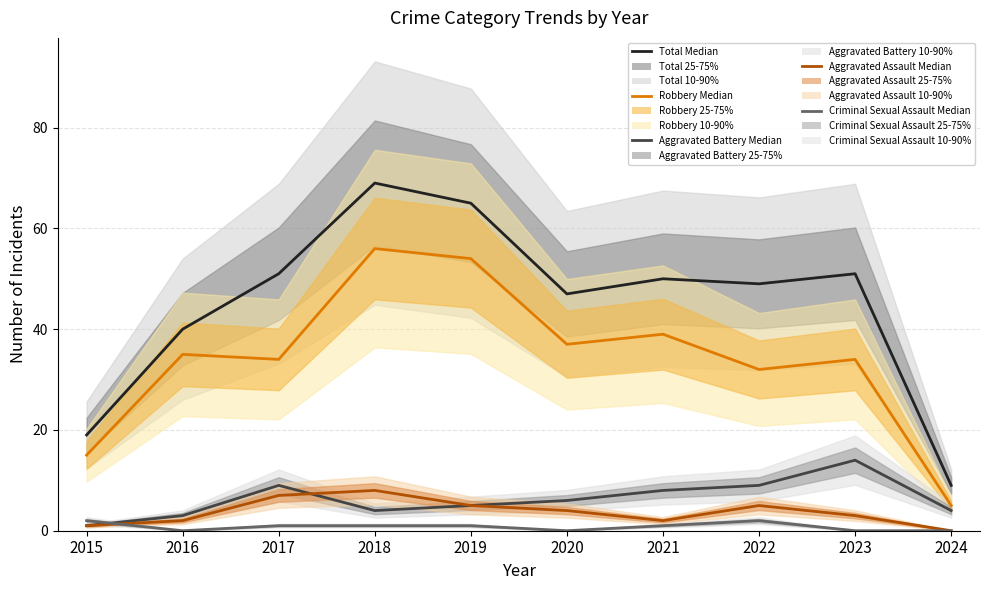

True or false: Total Median and Aggravated Assault Median cross at least once.

False